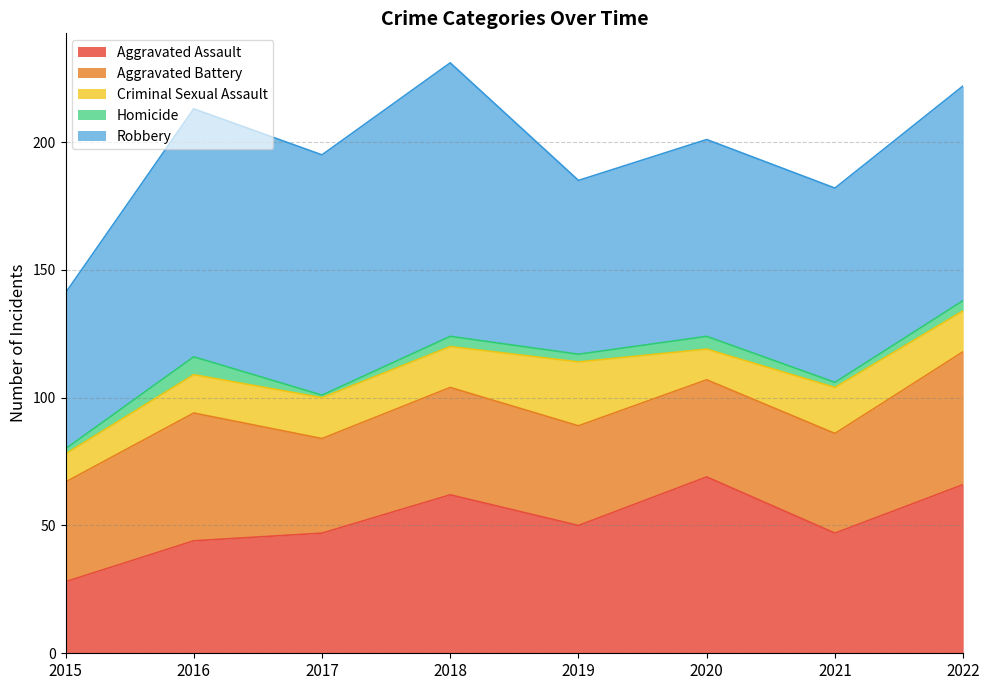

Where is the first local minimum for Criminal Sexual Assault?

2020